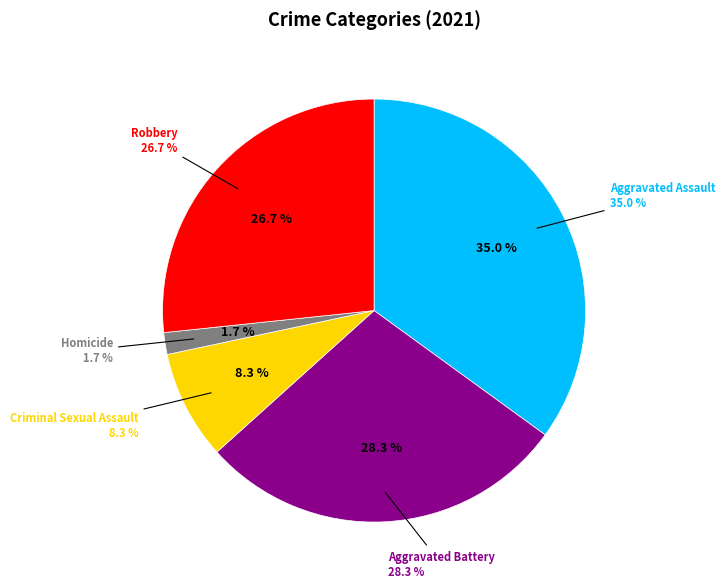

Does Criminal Sexual Assault account for over 50% of the chart?

No